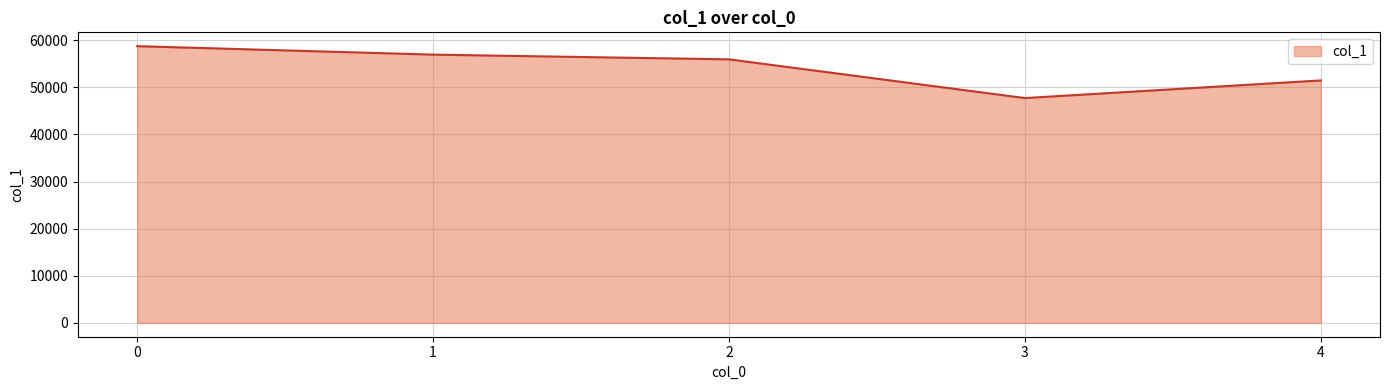

True or false: there are more than 1 points higher than both neighbors.

False